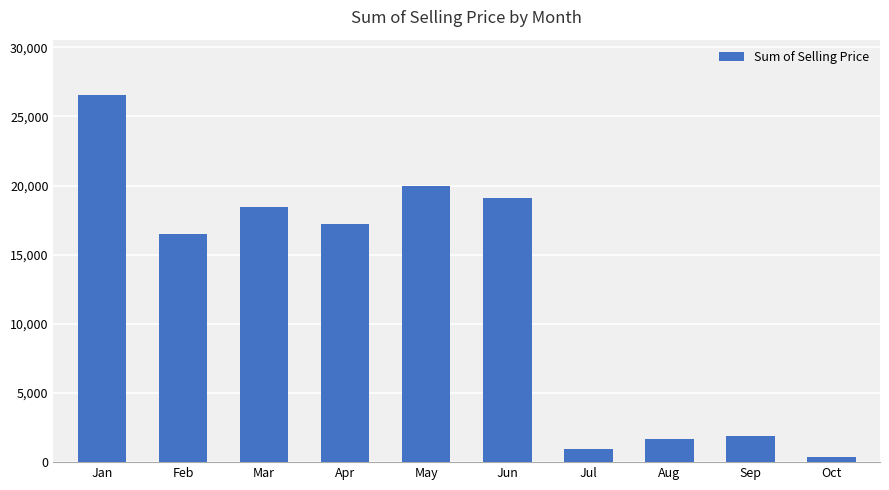

The chart shows a value of 367.1 at Oct. True or false?

True